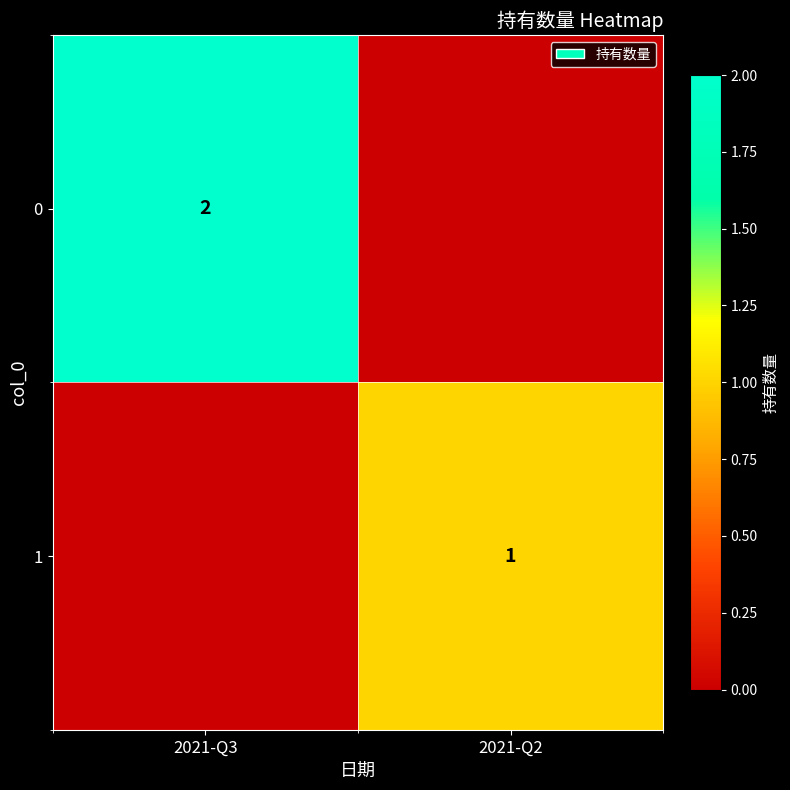

The 1 series shows 2 at 2021-Q2. True or false?

False